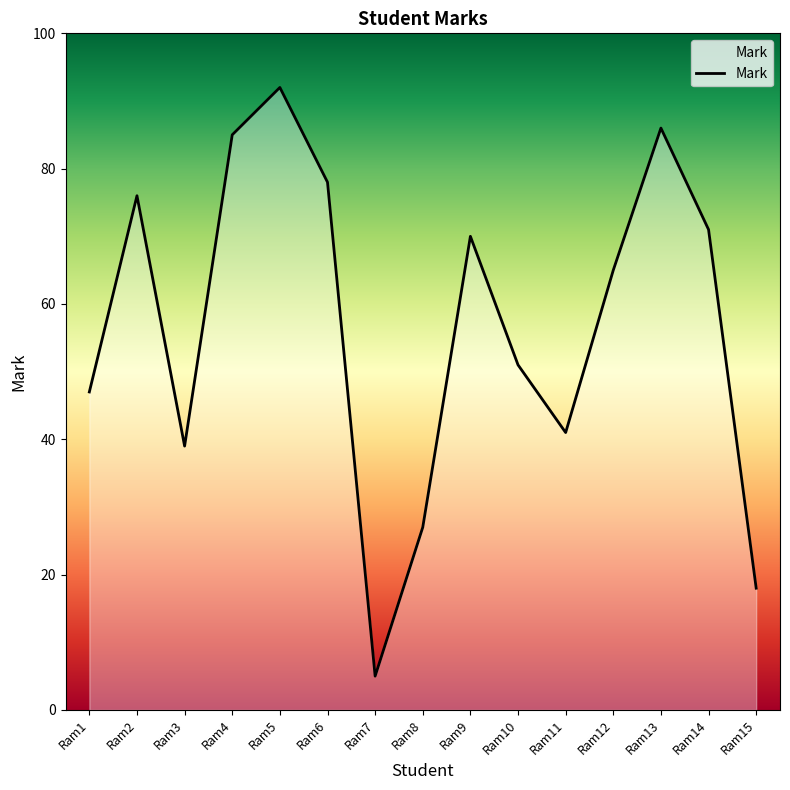

What is the difference between the values at Ram11 and Ram7?

36